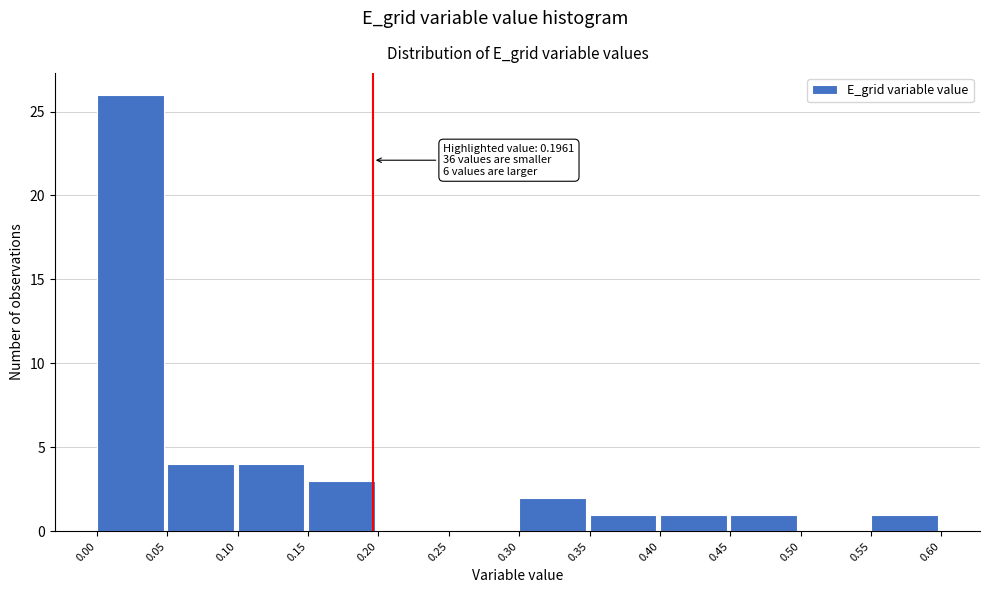

Which range on the x-axis has the tallest bar?

0.00 to 0.05